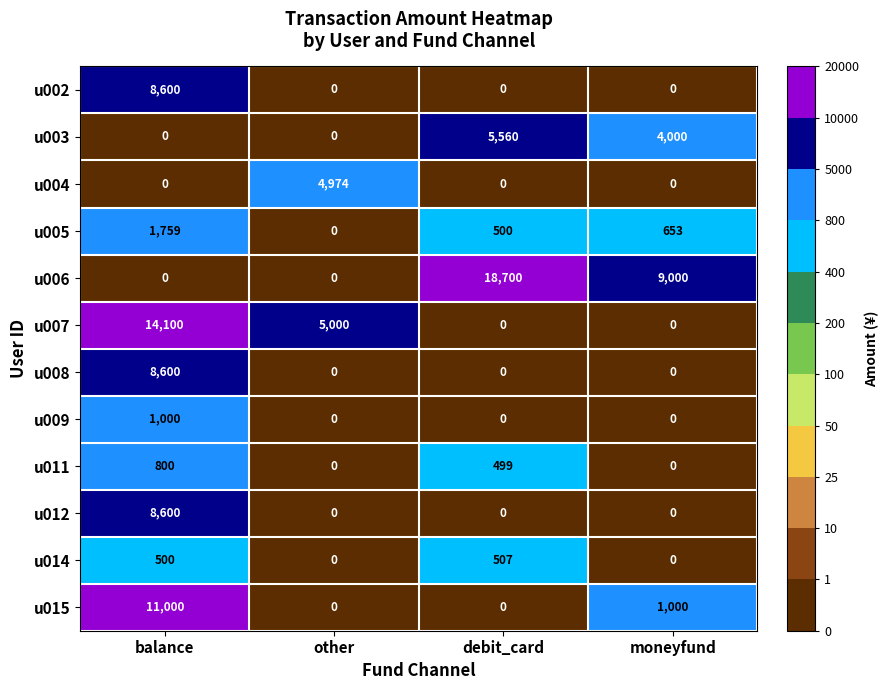

How many u006 values are between 0 and 18700?

4